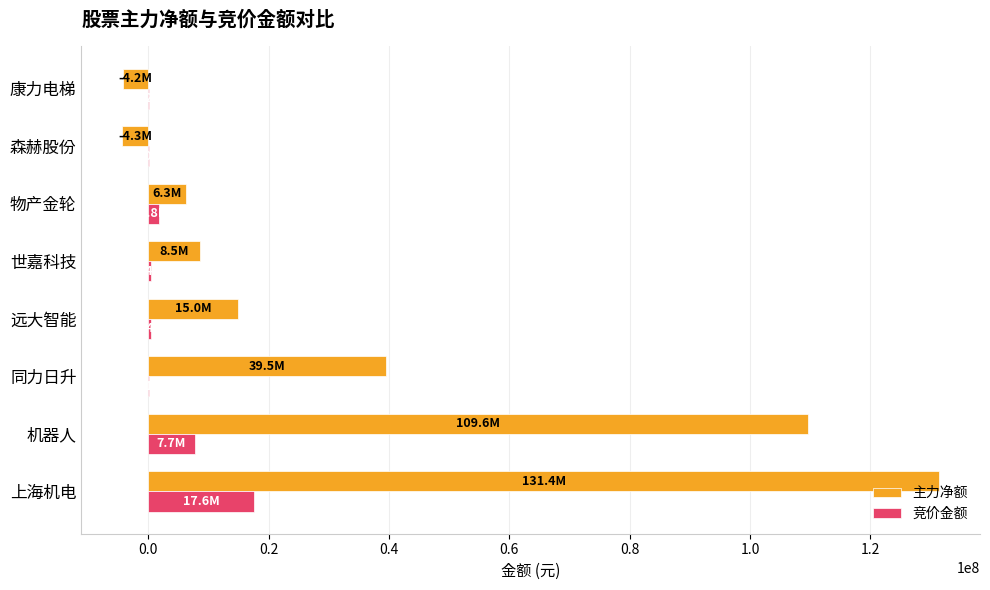

What are all the series names shown in the legend?

主力净额, 竞价金额